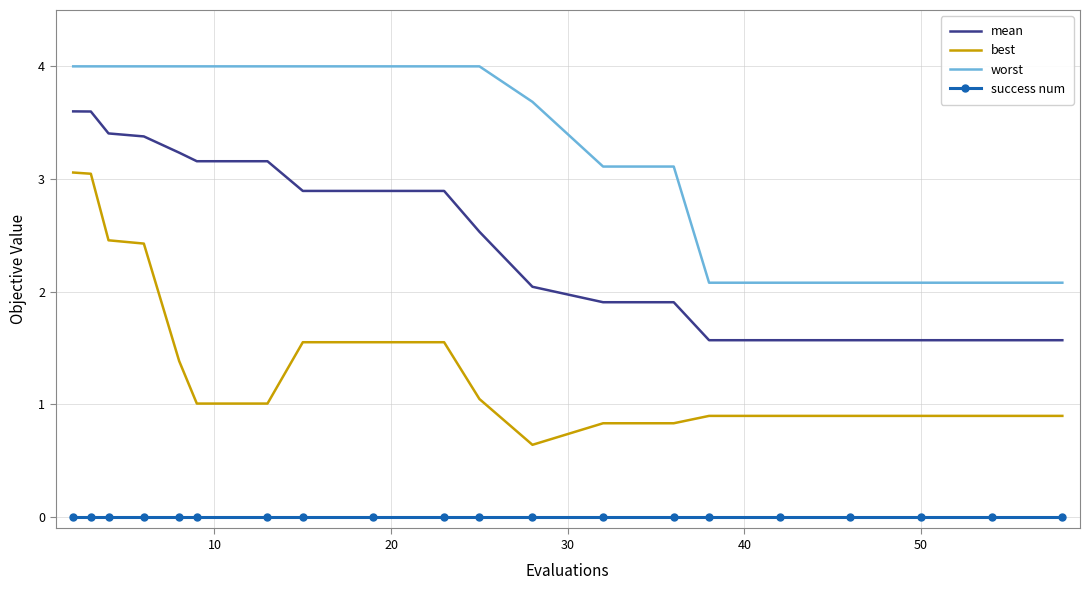

Rank the series by their average value, from lowest to highest.

success num, best, mean, worst